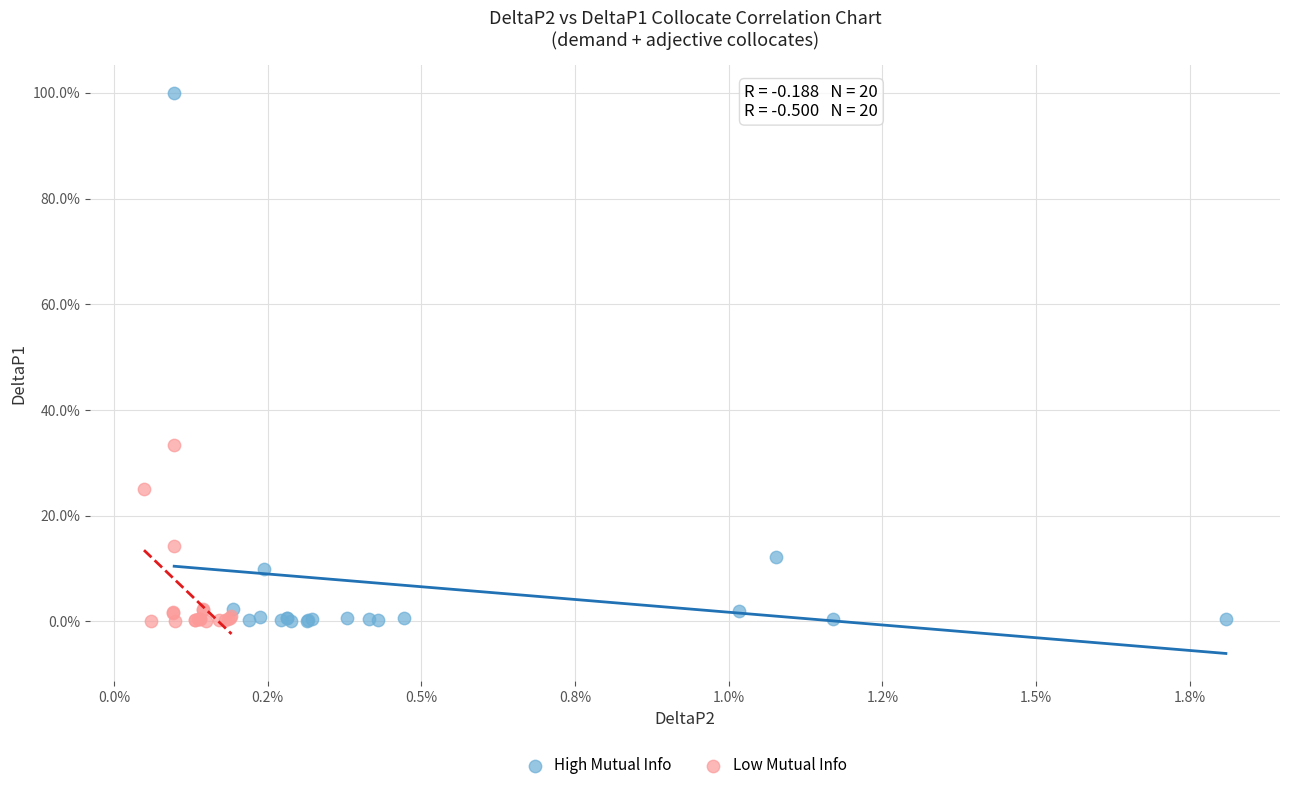

What are all the series names shown in the legend?

High Mutual Info, Low Mutual Info